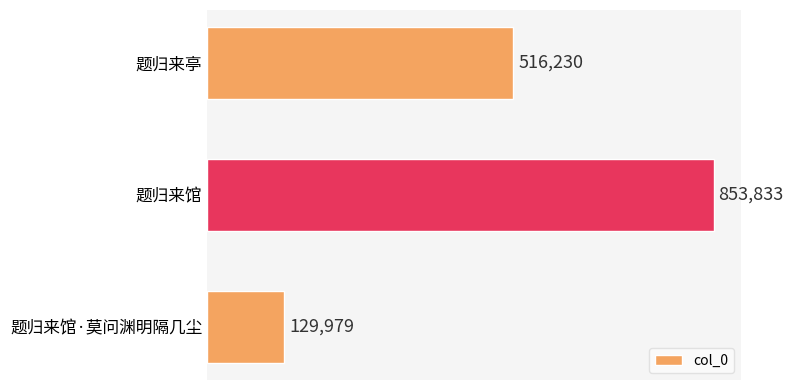

Is it true that the value at 题归来馆·莫问渊明隔几尘 is 129979?

True